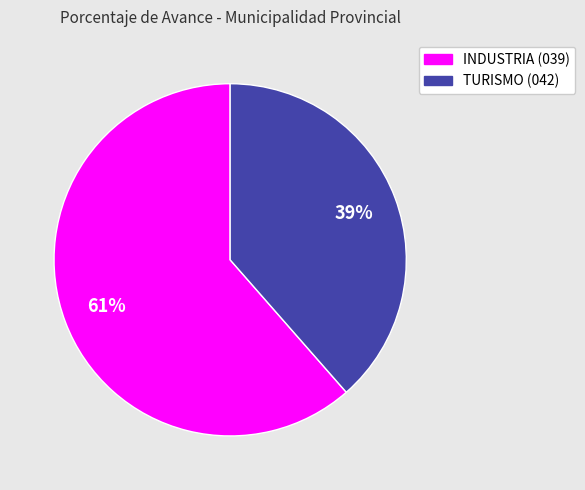

What percentage is the INDUSTRIA (039) slice, to the nearest percent?

61%